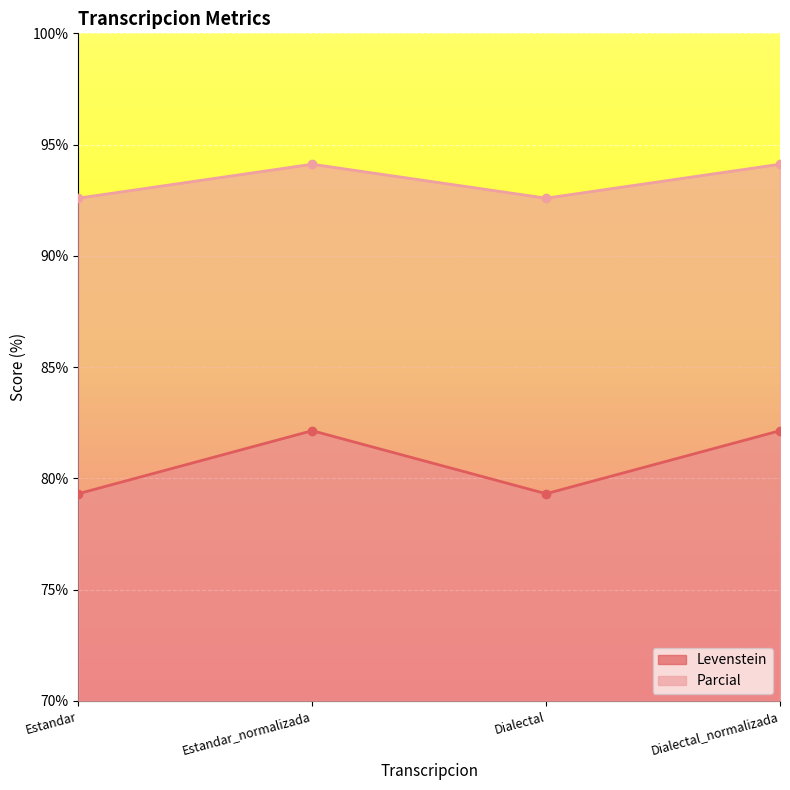

Which has a higher value, Dialectal_normalizada or Estandar?

Dialectal_normalizada